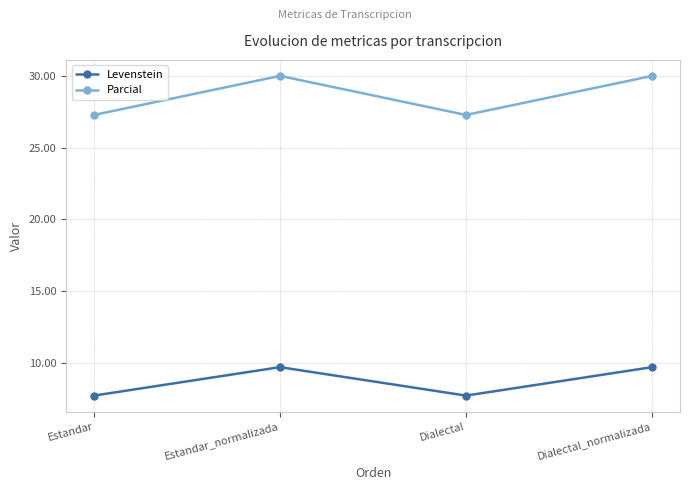

Read the Levenstein value at Dialectal.

7.7